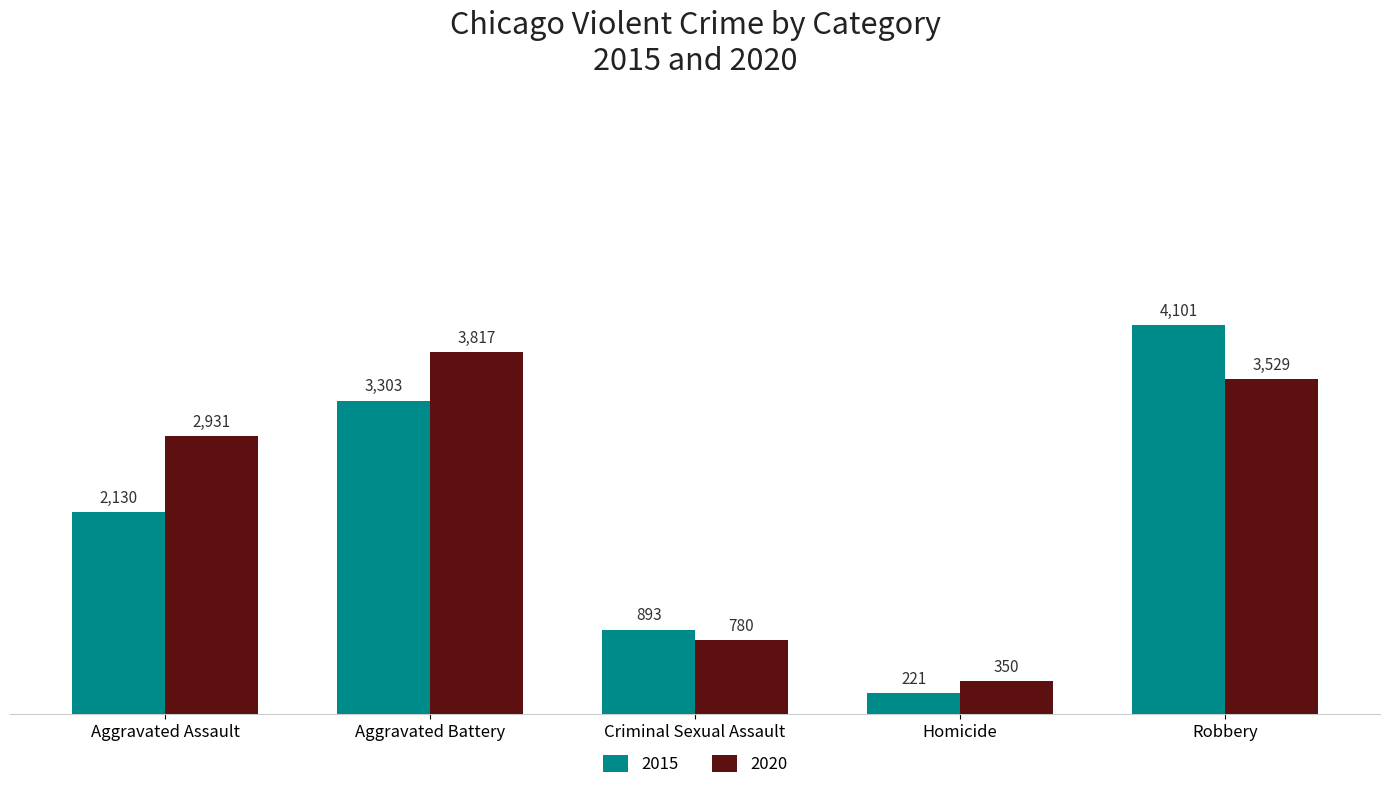

The value of 2015 at Aggravated Assault is 2130. True or false?

True